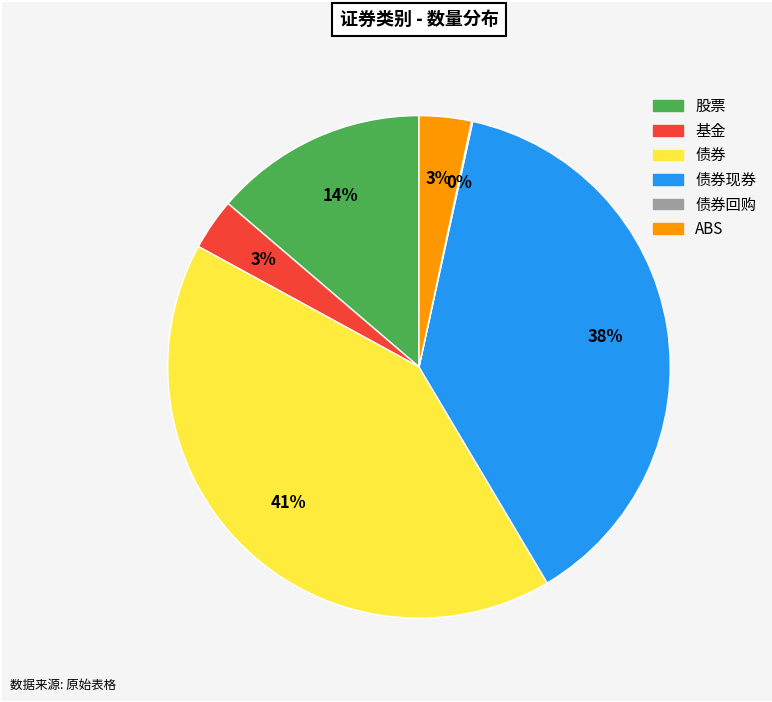

Combined, do 债券 and 债券现券 account for over 50%?

Yes